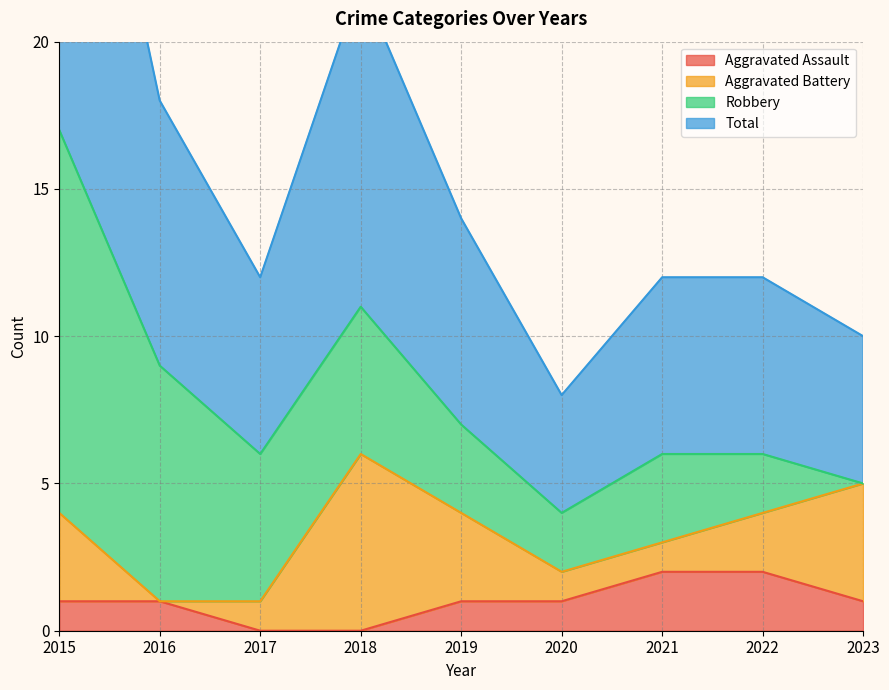

Which label corresponds to the largest value in the chart?

2015